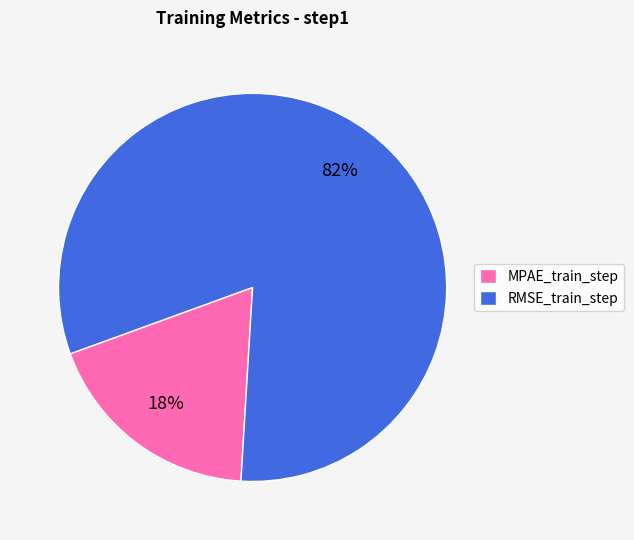

Which category has the smallest portion of the pie?

MPAE_train_step